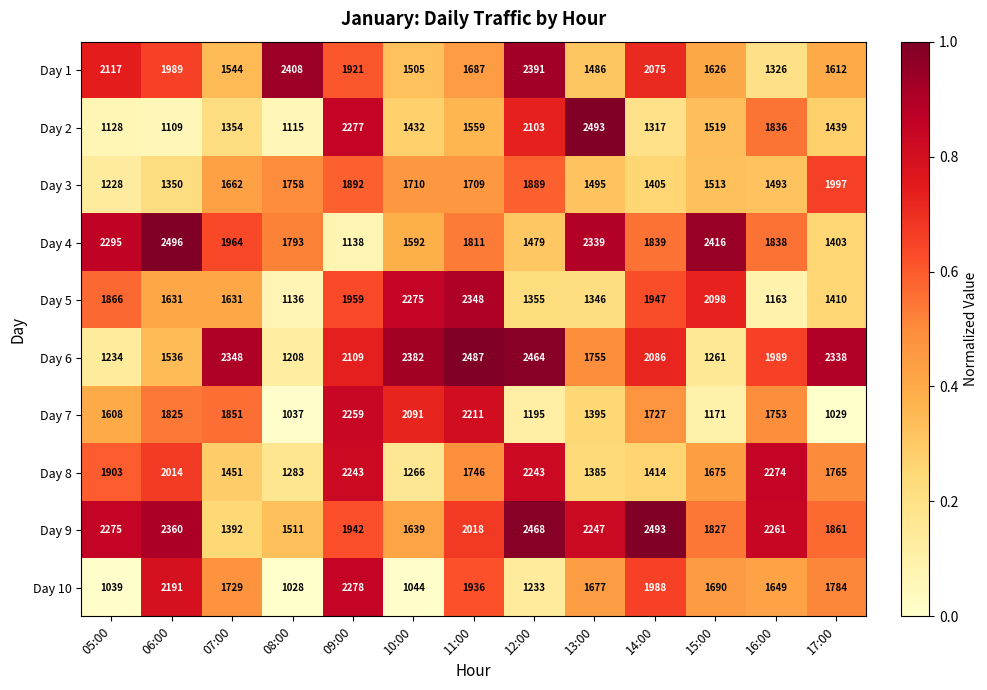

Which series has the largest total across all categories?

Day 9